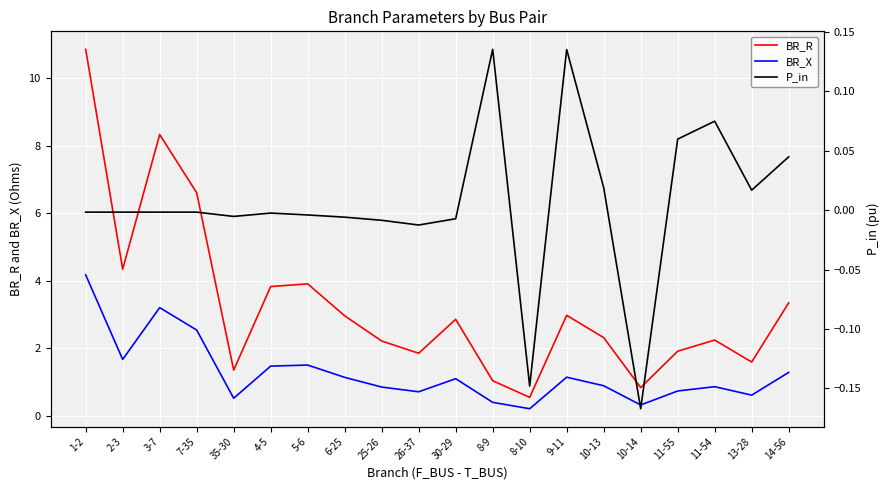

How many categories are shown in the chart?

20